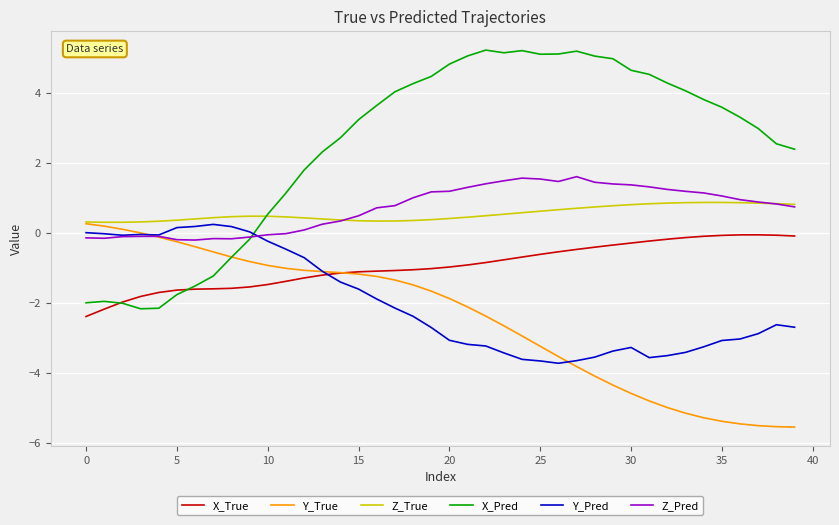

What is the minimum value shown in the chart?

-5.6